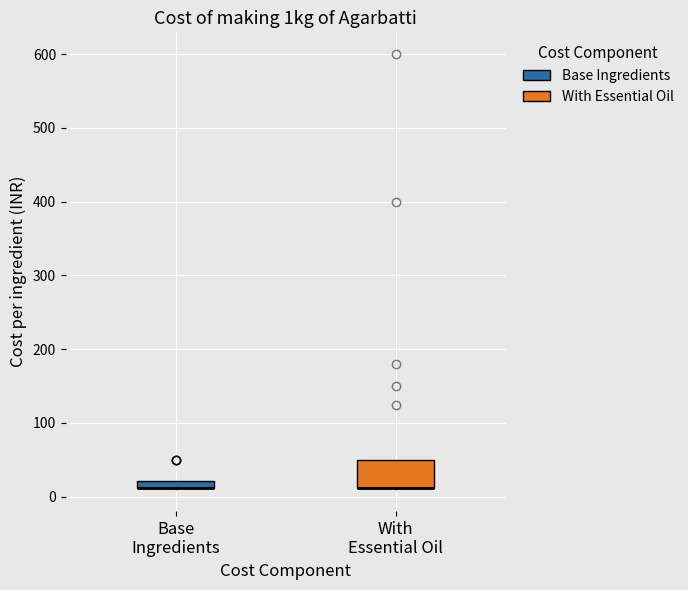

Where is the lower edge of the box for With Essential Oil on the y-axis? The values are not printed on the chart, so give them approximately, as read against the axis.

10